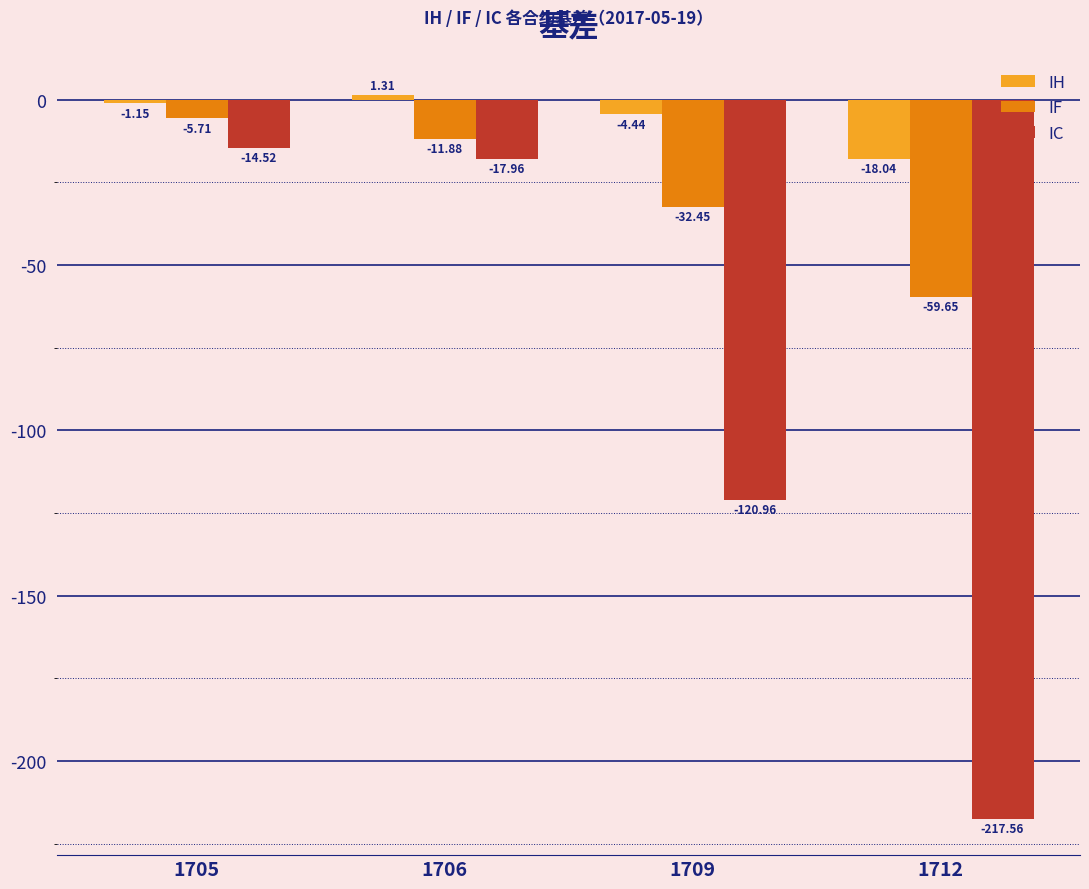

List the series in order of their overall mean, highest first.

IH, IF, IC